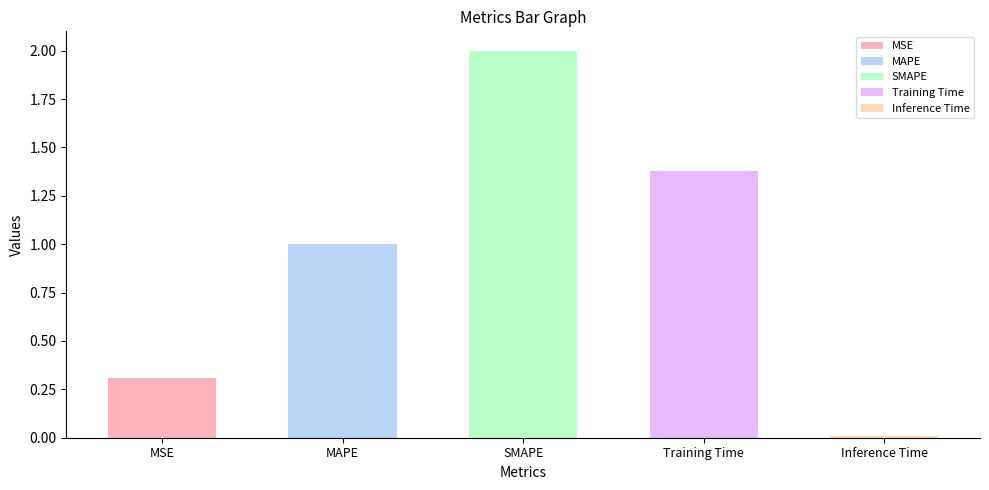

Read the value at MSE.

0.3